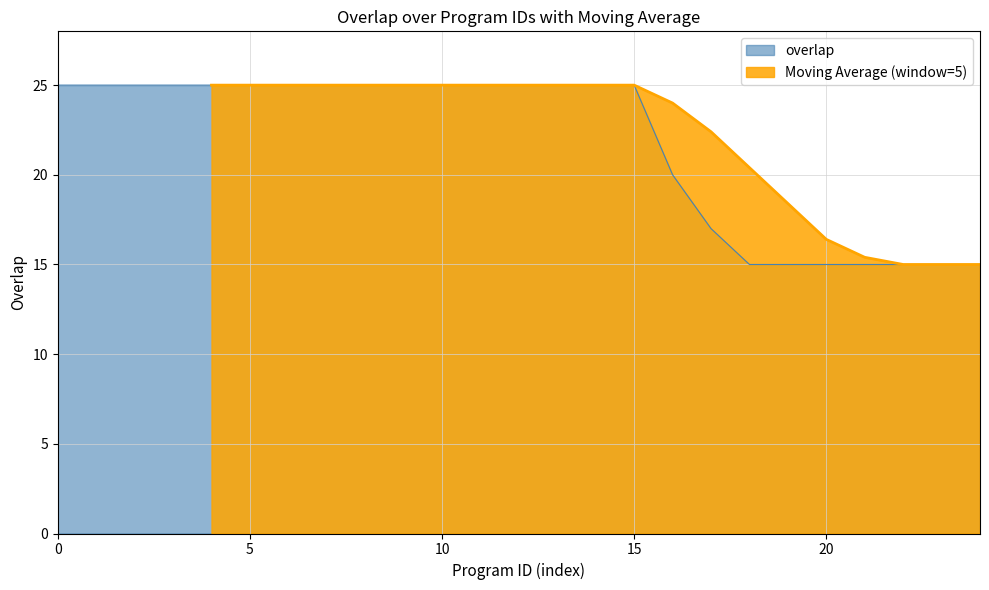

What is the lowest value of the overlap series?

15